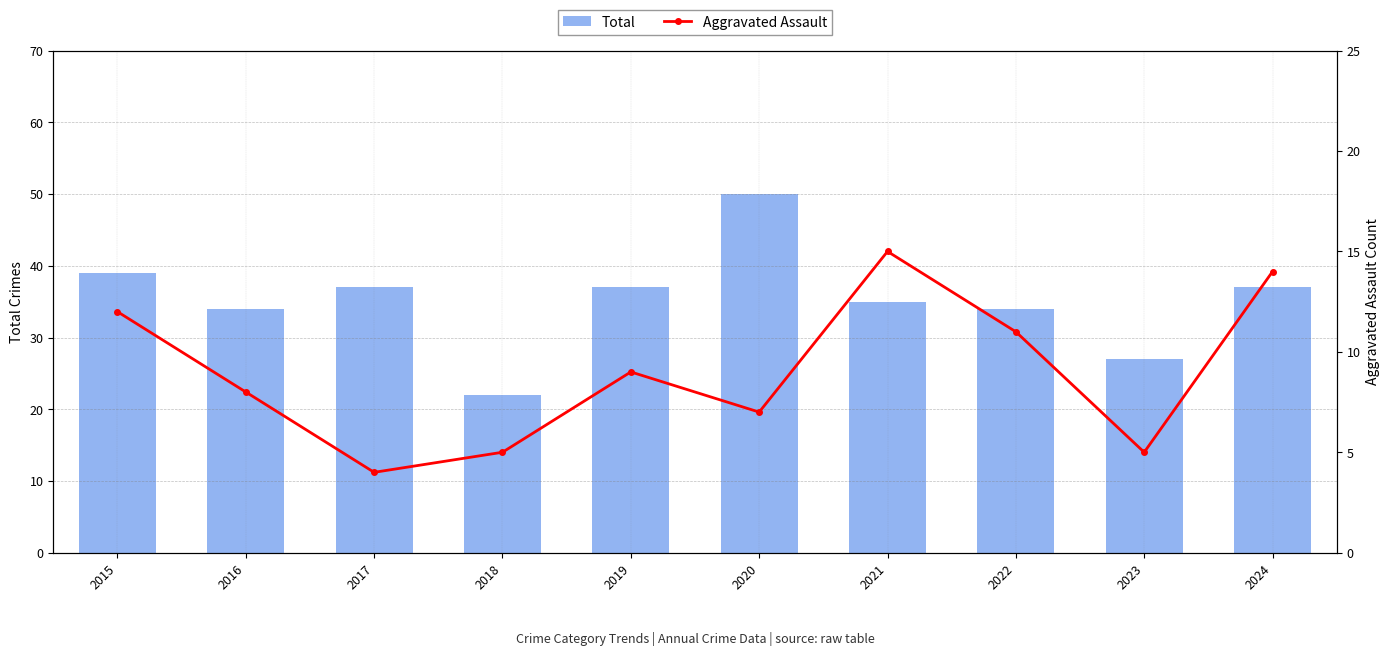

How many data points does each series have?

10